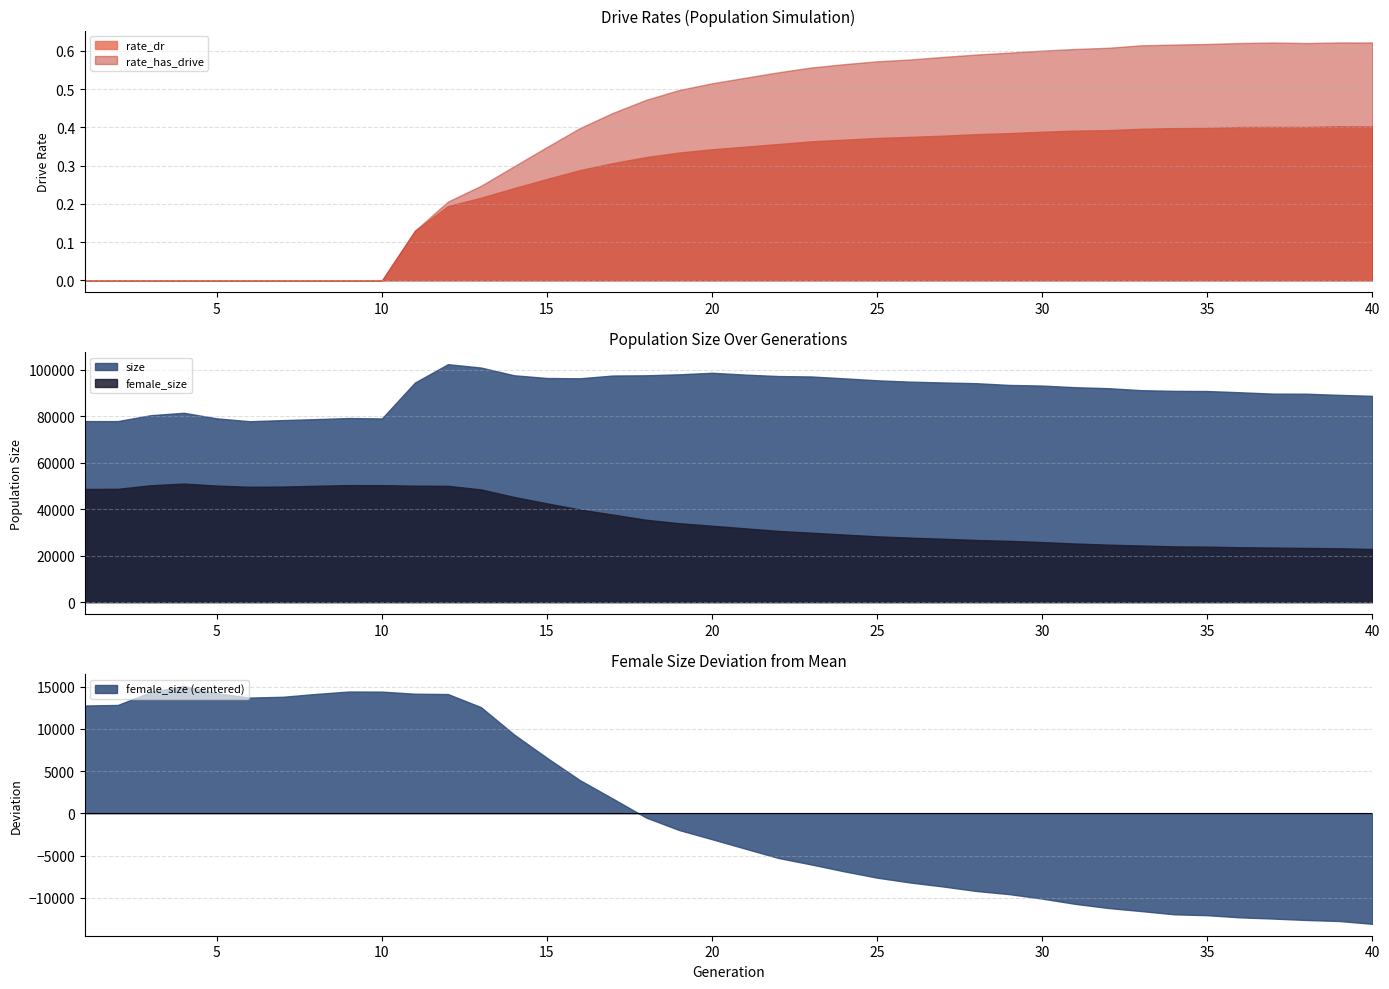

What is the value of the female_size point at the 29th from the left?

26364.0